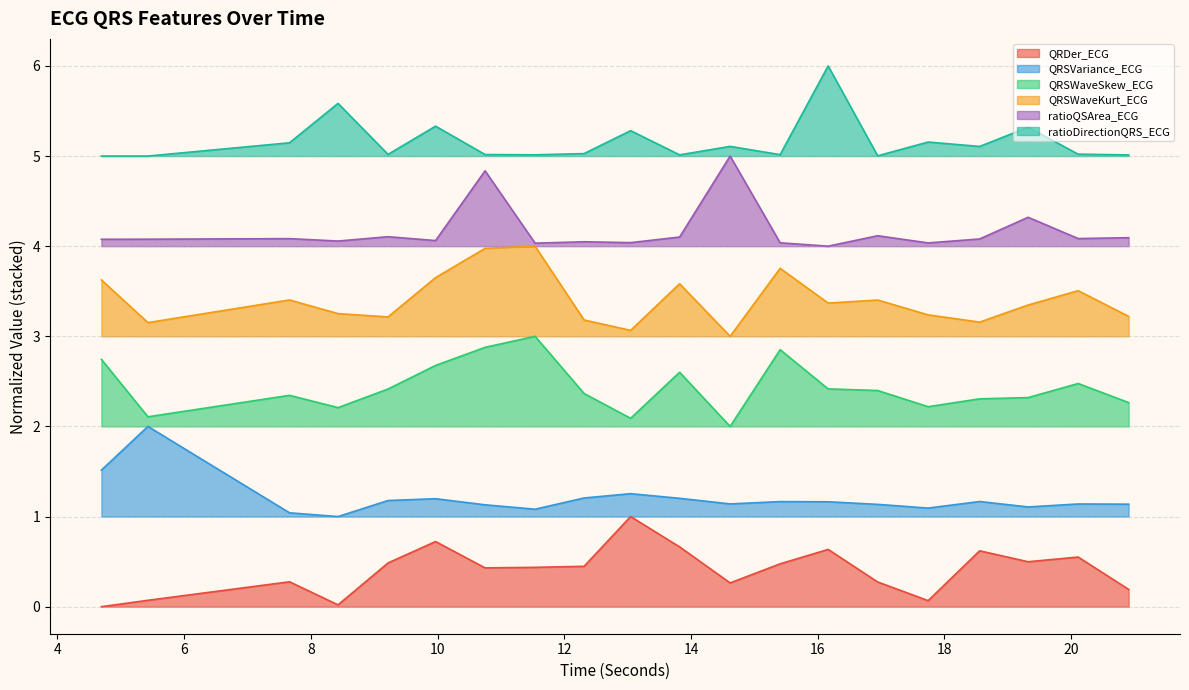

Does the chart display data point markers on the line(s)?

No